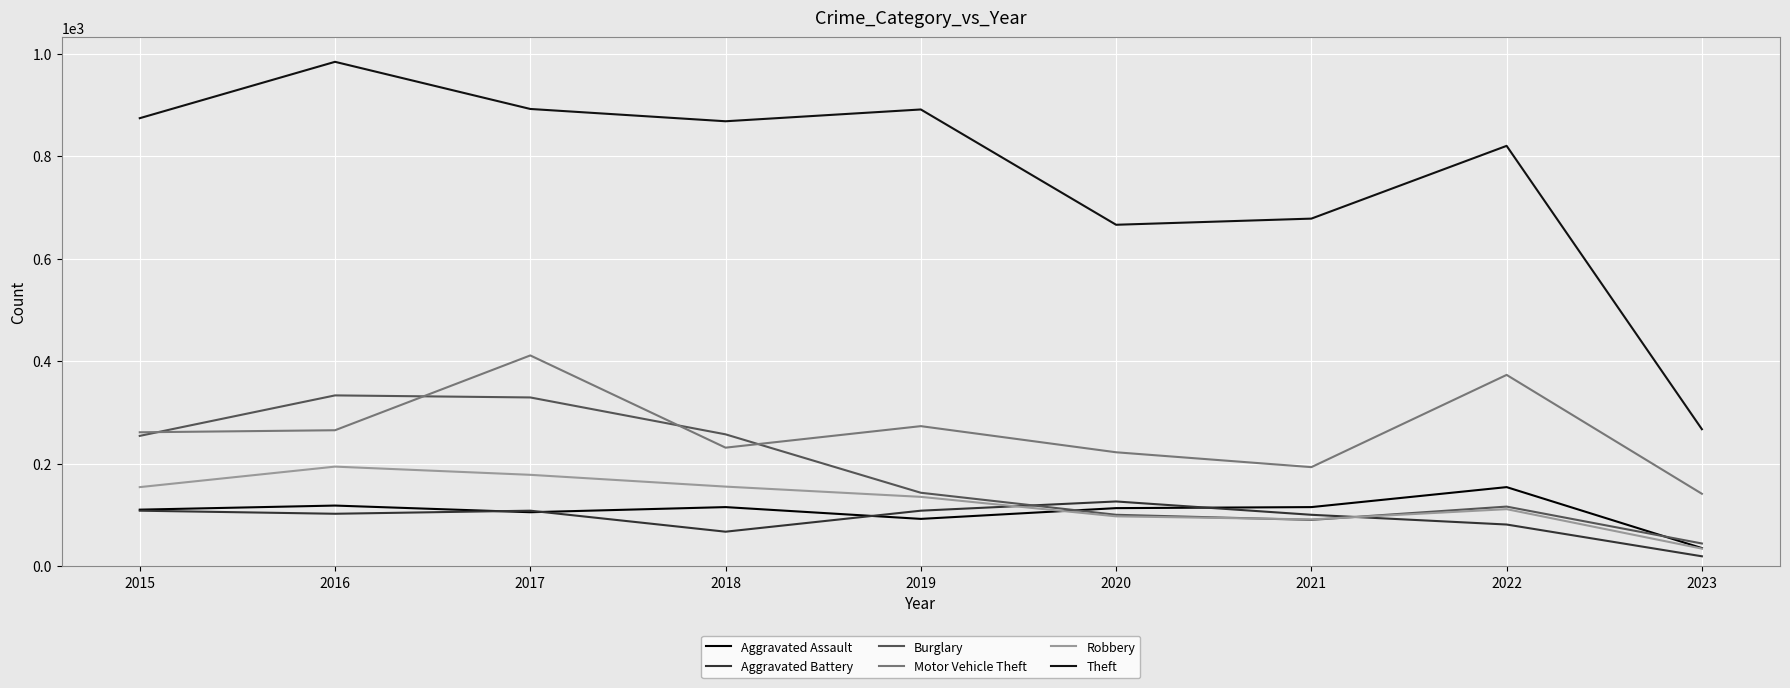

Which category has the lowest value in the Theft series?

2023